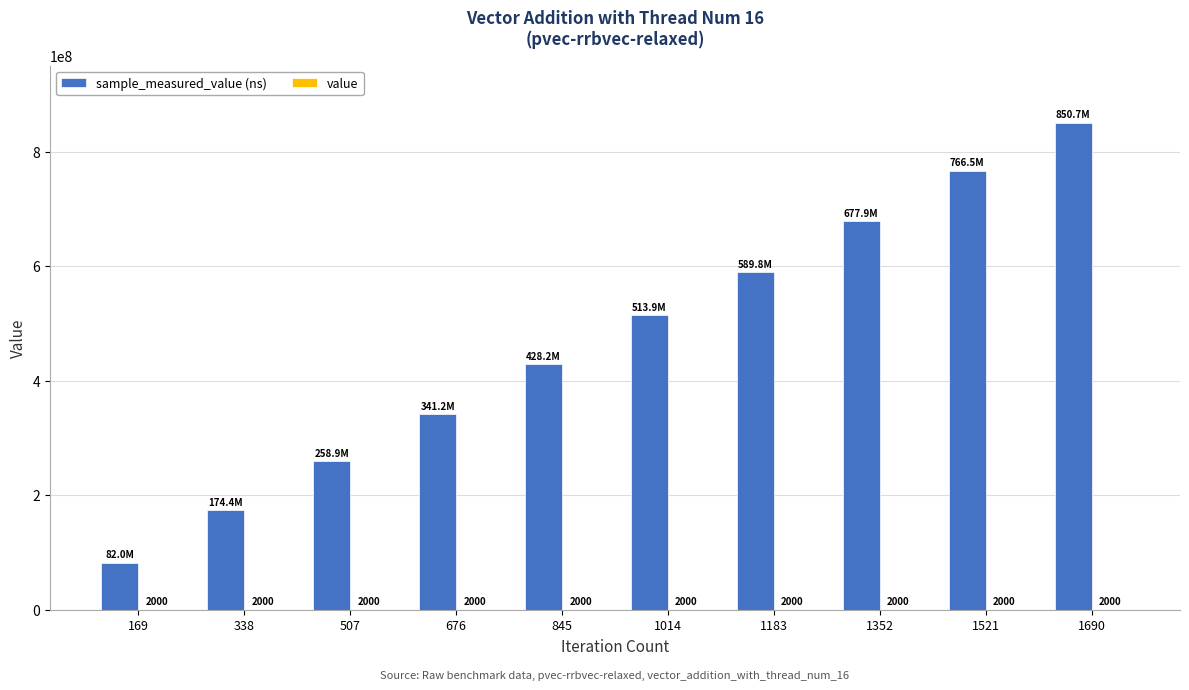

How many groups of bars are there?

10